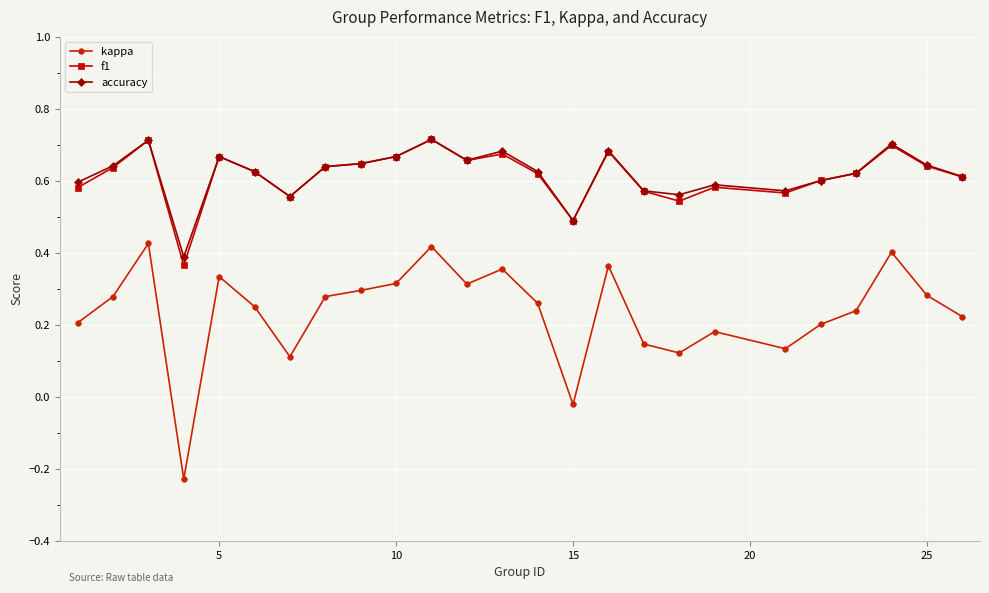

What is the sum of all accuracy values?

15.5